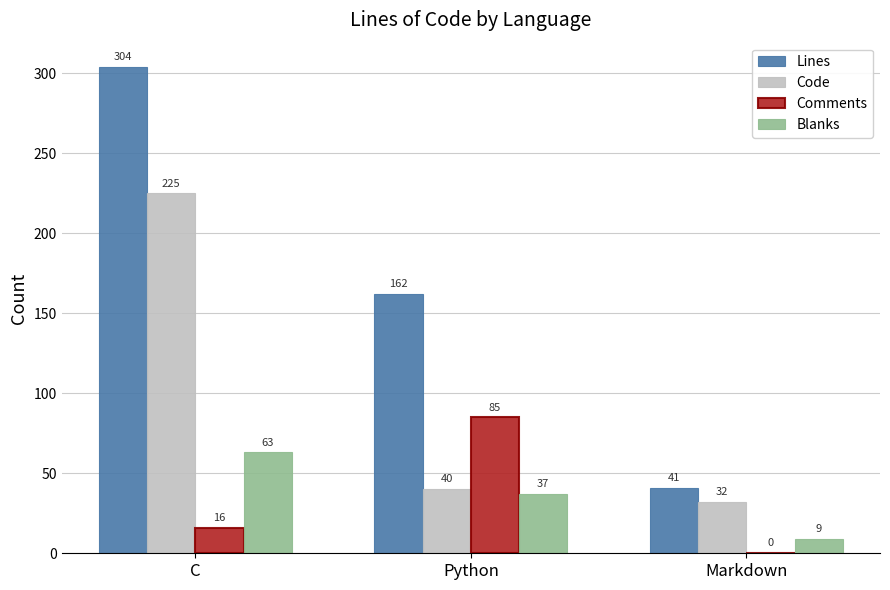

What is the greatest value displayed?

304